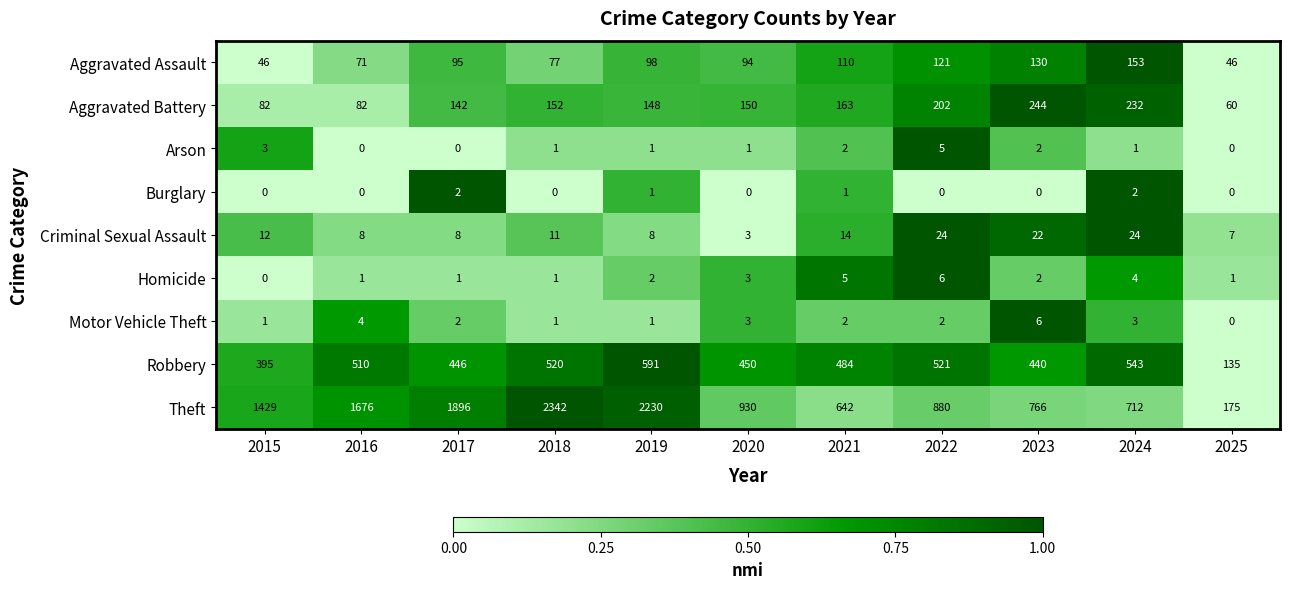

At which category is the sum across all series the highest?

2018